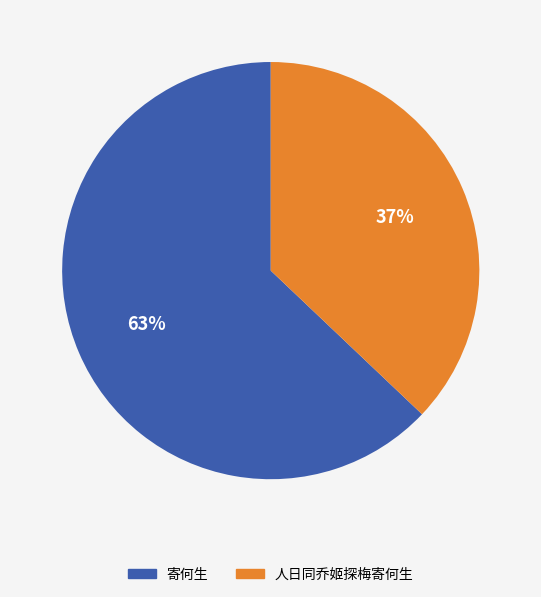

Combined, do 人日同乔姬探梅寄何生 and 寄何生 account for over 50%?

Yes